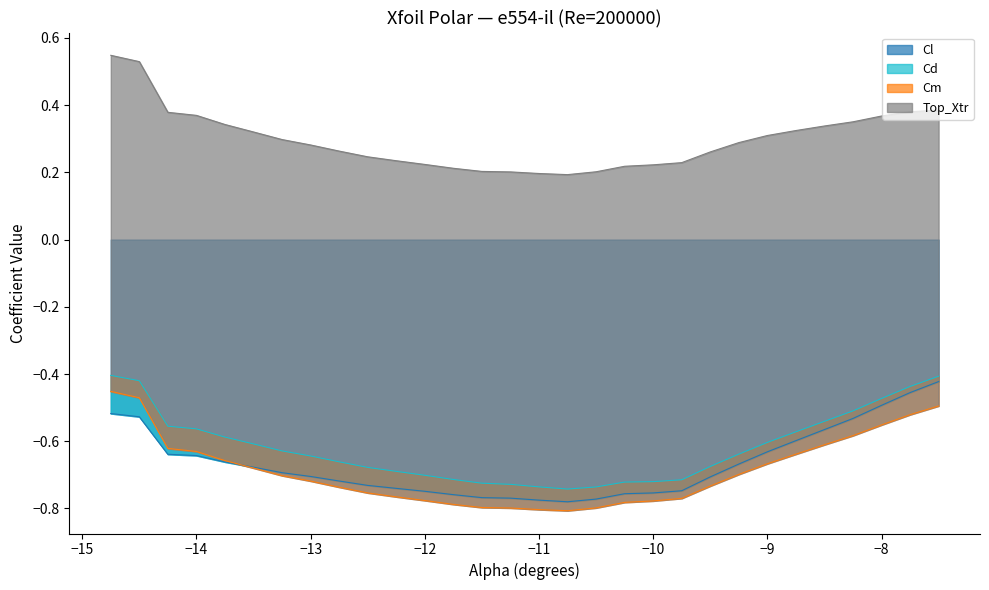

Which series has the largest range (max minus min)?

Cl